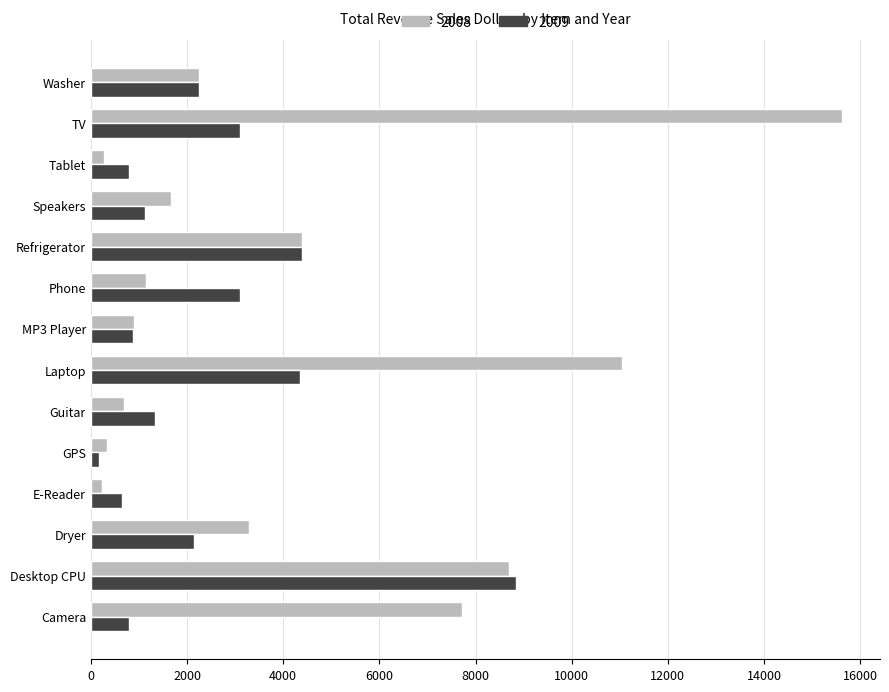

The value of 2009 at E-Reader is 656. True or false?

True